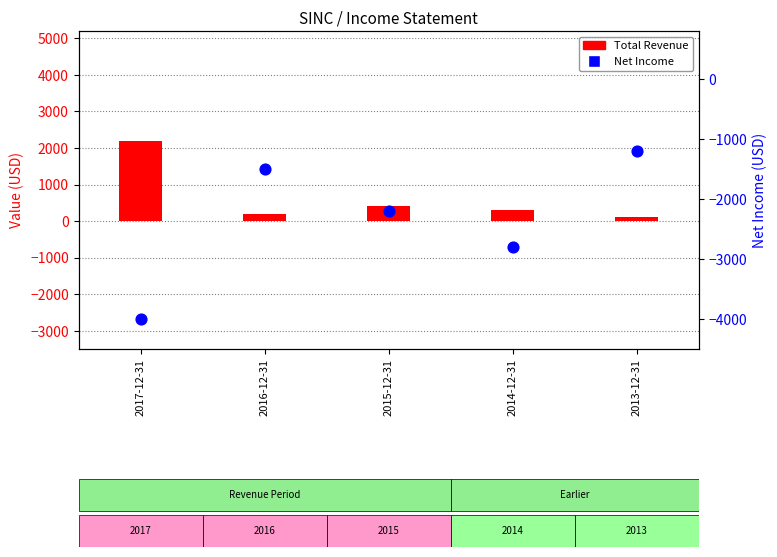

What are all the series names shown in the legend?

Total Revenue, Net Income